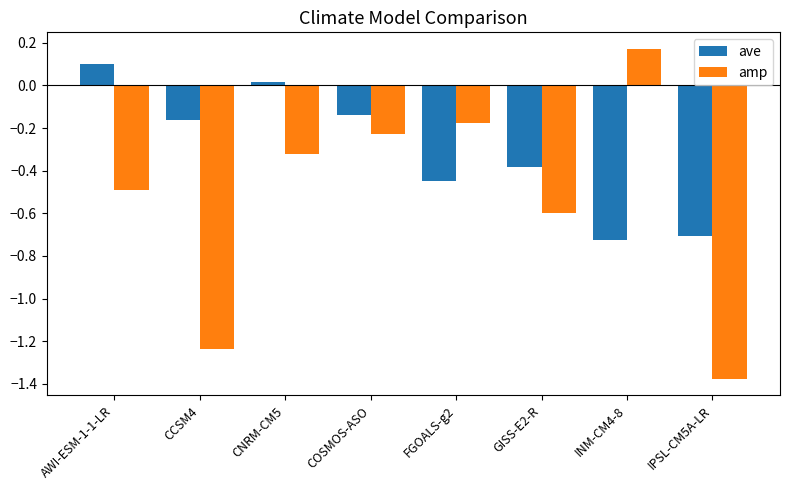

At which label does ave reach its minimum?

INM-CM4-8